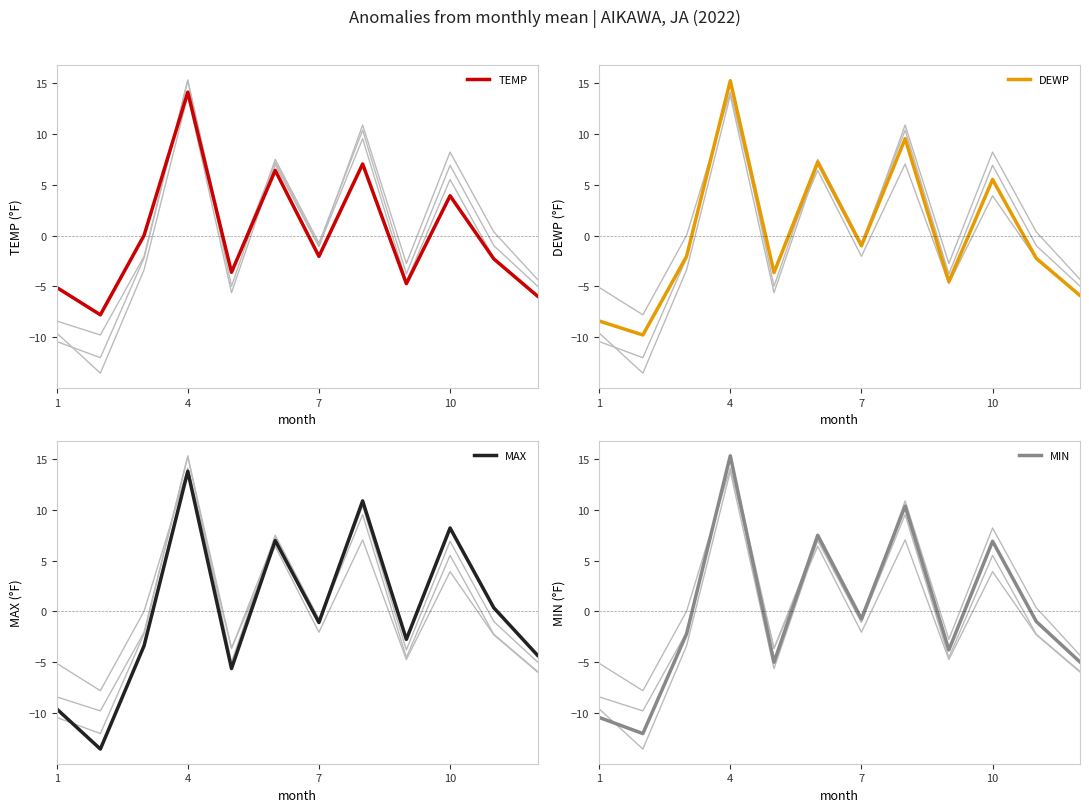

The DEWP series shows 5.5 at 10. True or false?

True